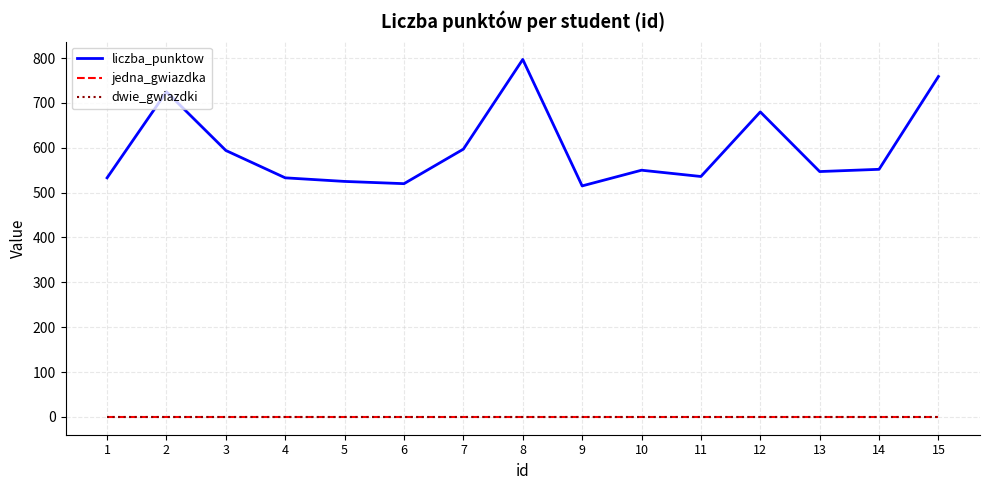

True or false: dwie_gwiazdki and liczba_punktow intersect in this chart.

False